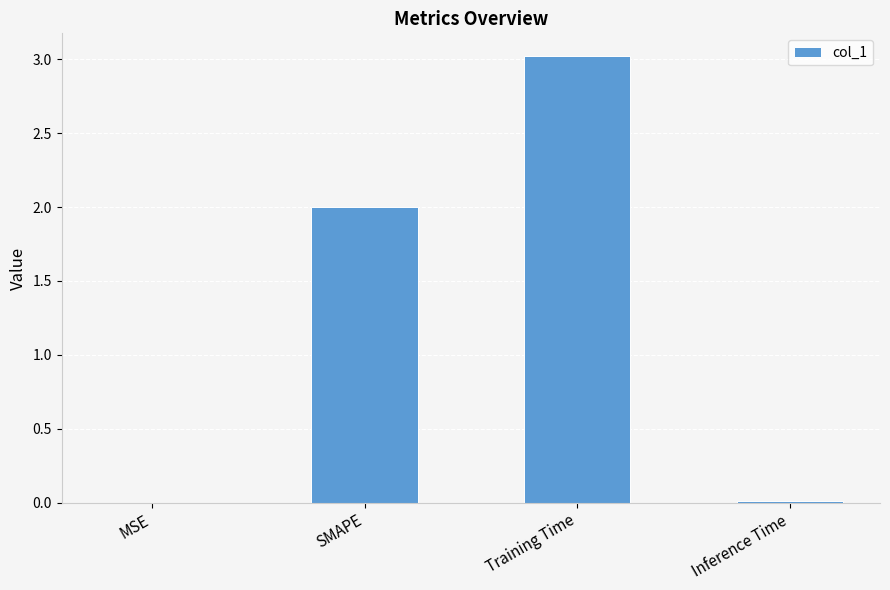

Between MSE and SMAPE, which is larger?

SMAPE